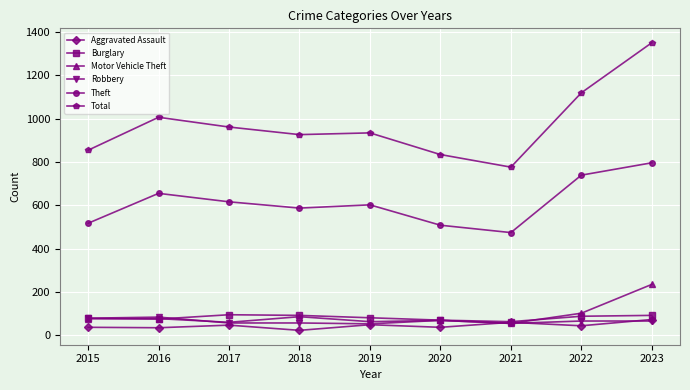

Is this an area chart (filled region under the line)?

No